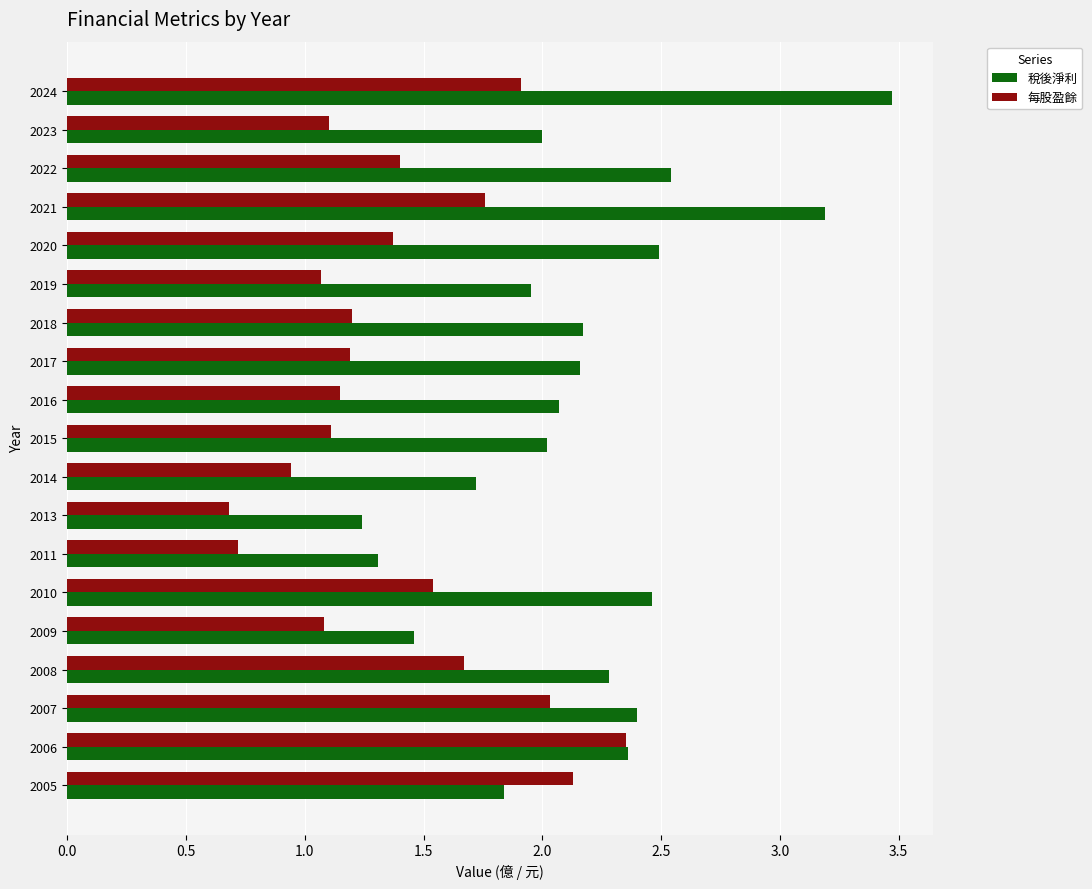

What is the approximate value of 稅後淨利 at 2023?

2.0